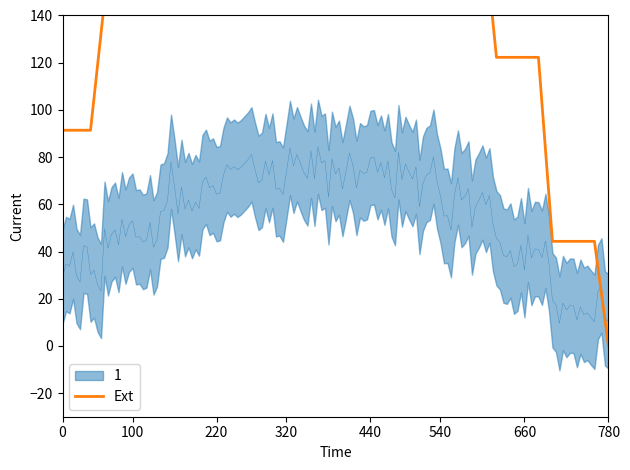

Reading left to right, transcribe all the data shown in this chart.

91.4	91.4	91.4	146.1	146.1	146.1	146.1	191.8	191.8	191.8	191.8	214.1	214.1	214.1	214.1	225.0	225.0	225.0	225.0	224.8	224.8	224.8	224.8	214.4	214.4	214.4	214.4	181.6	181.6	181.6	181.6	122.3	122.3	122.3	122.3	44.3	44.3	44.3	44.3	0.0